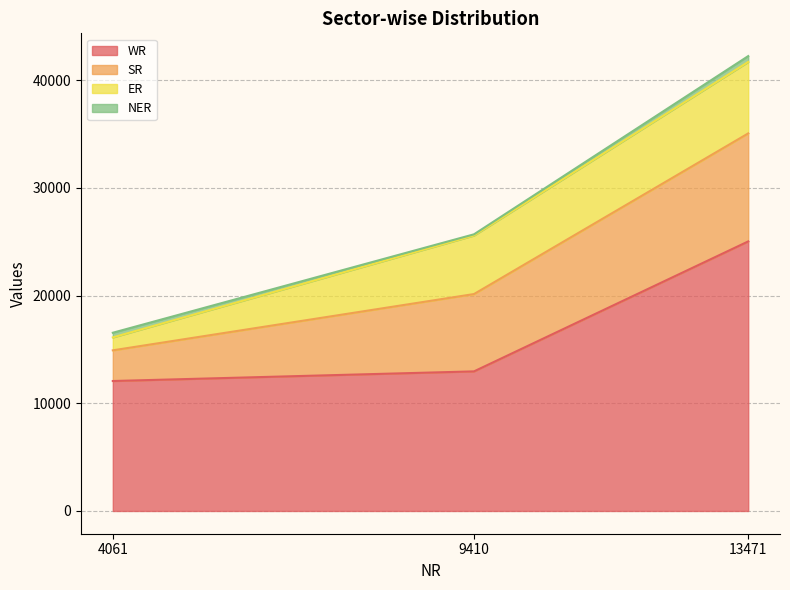

At which category is the sum across all series the highest?

13471